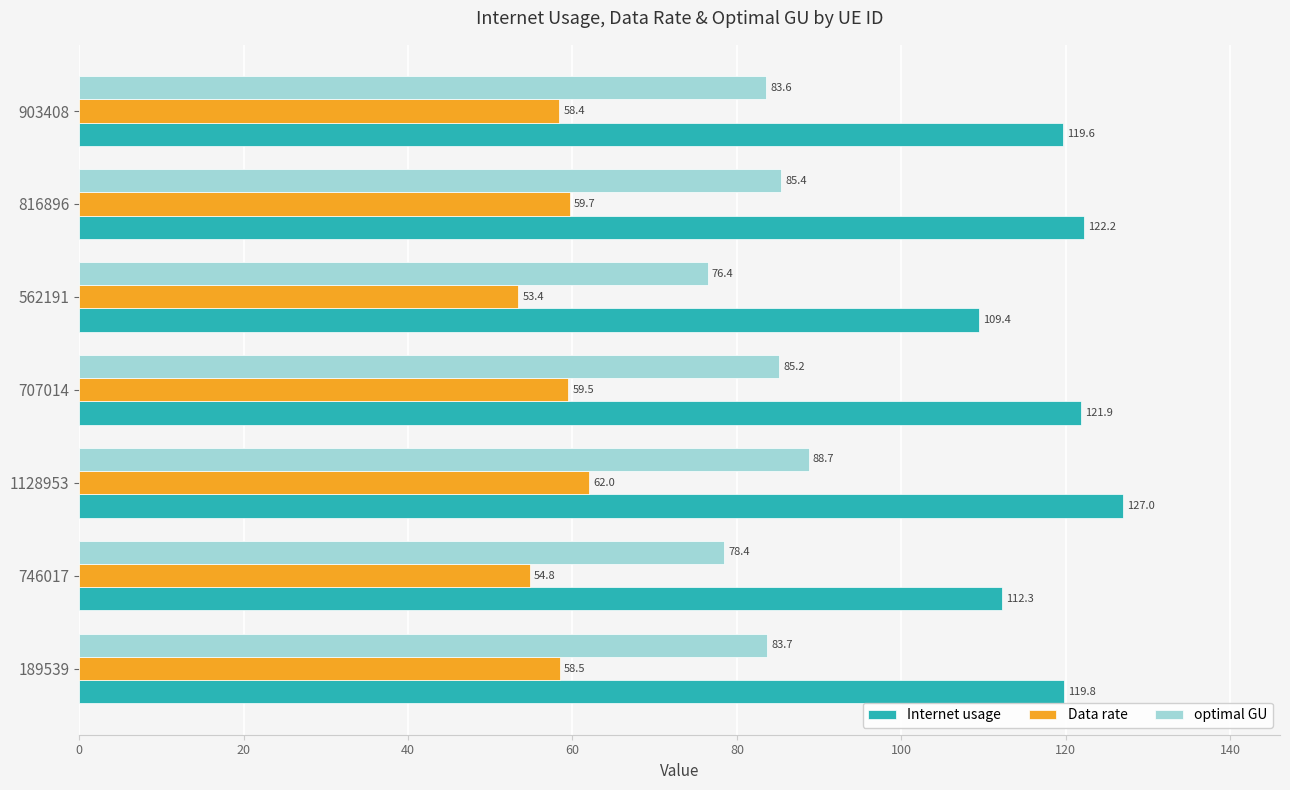

What is the sum of all optimal GU values?

581.4